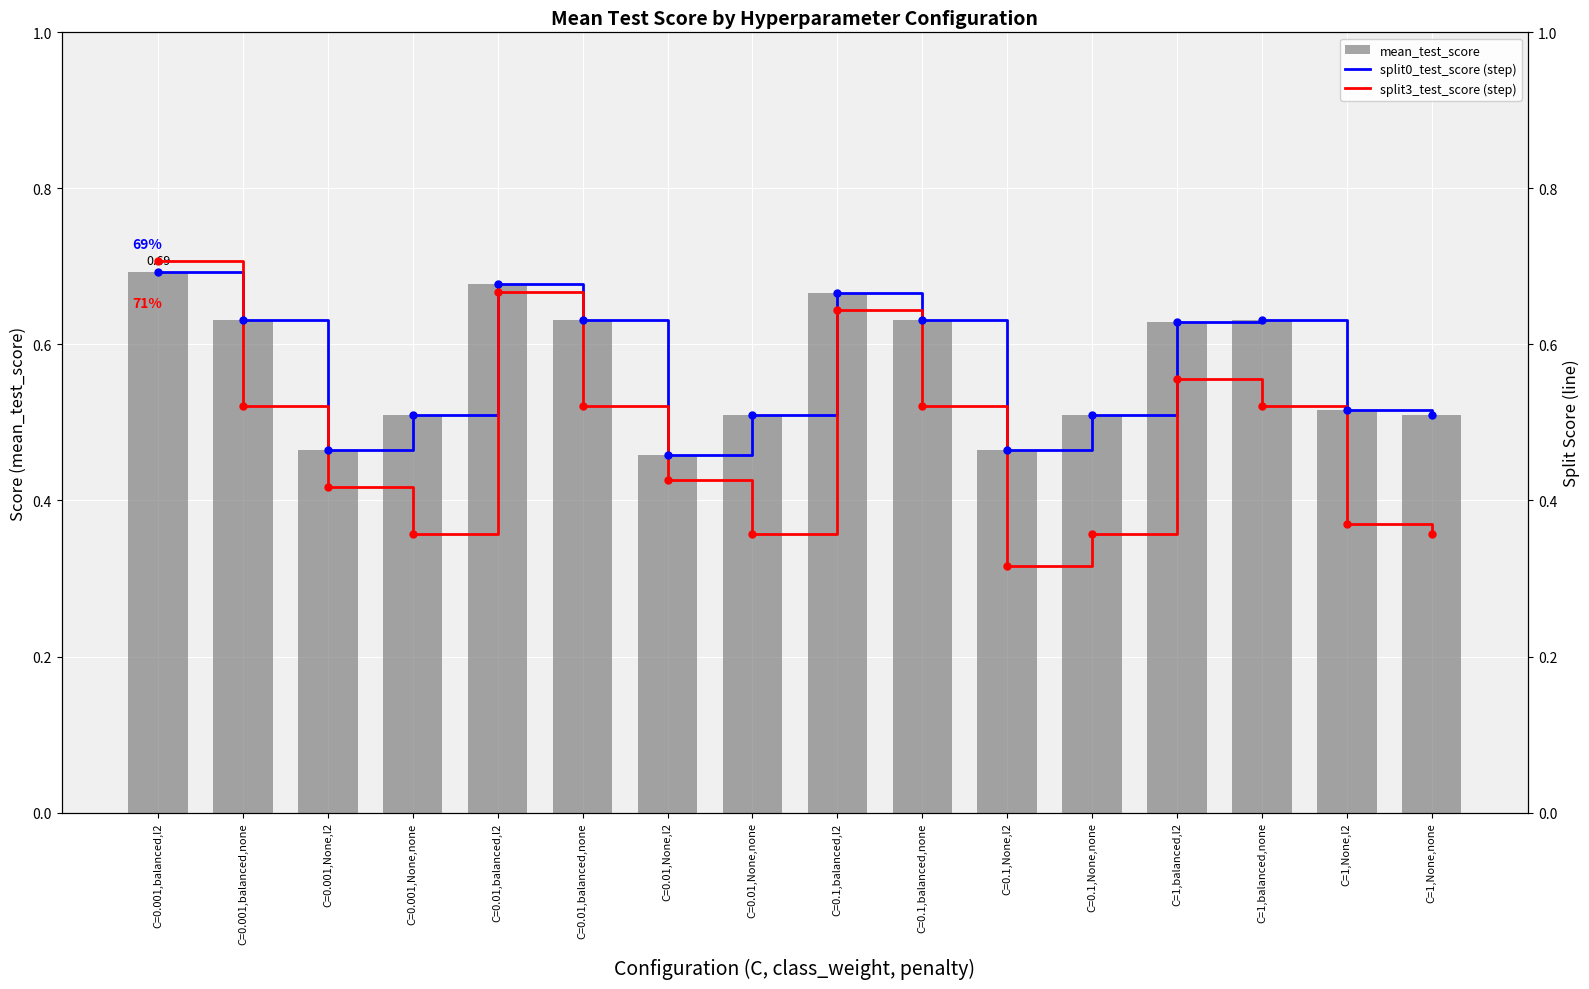

How many series are shown in this chart?

3